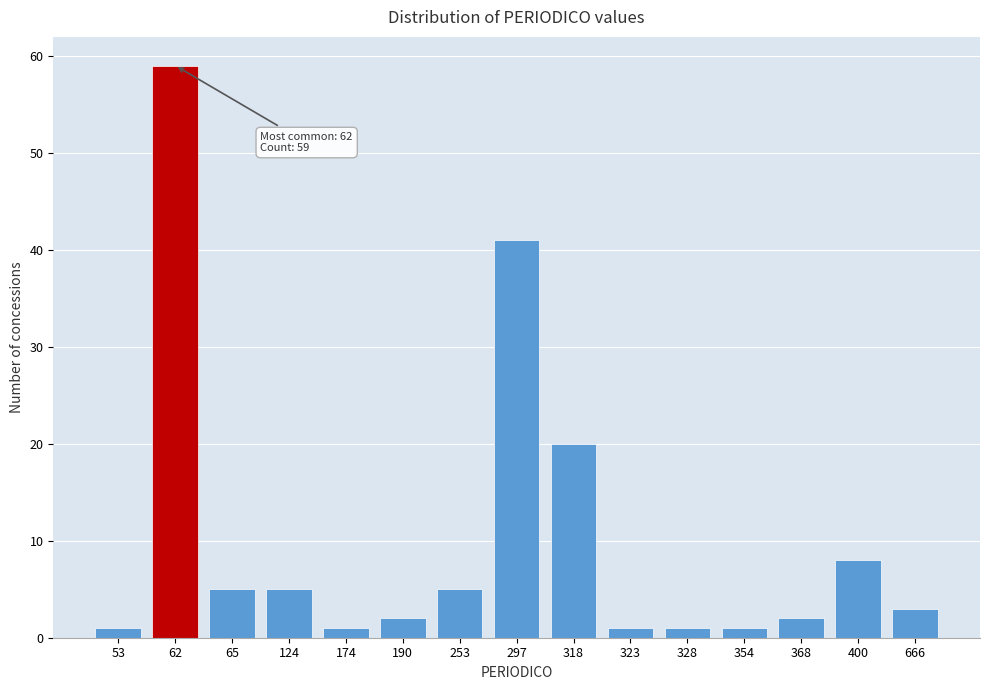

Reading right to left, list all the values displayed in this chart.

666=3	400=8	368=2	354=1	328=1	323=1	318=20	297=41	253=5	190=2	174=1	124=5	65=5	62=59	53=1